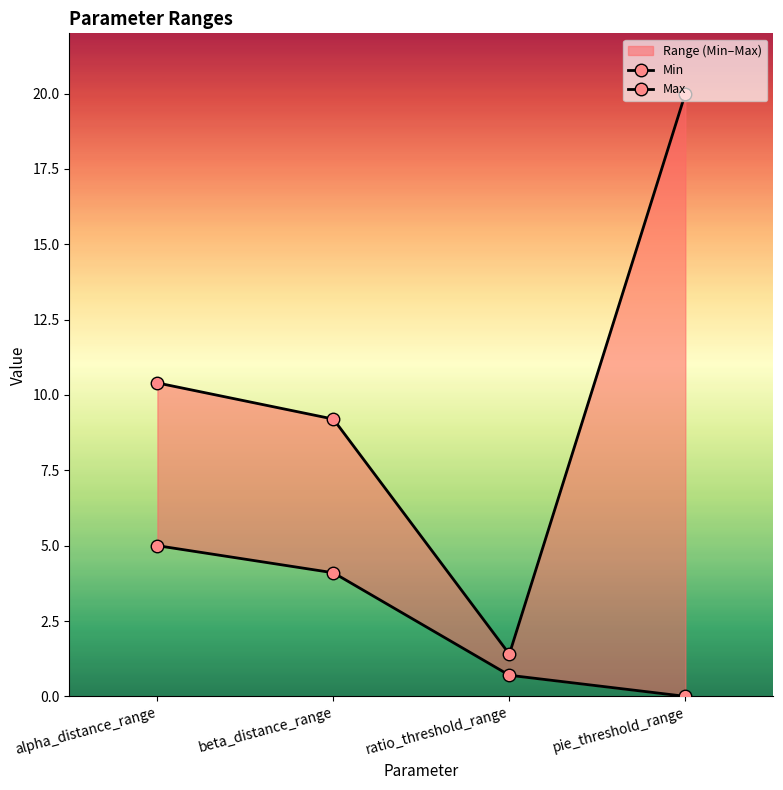

What is the value of the Max point at the 3rd from the left?

1.4